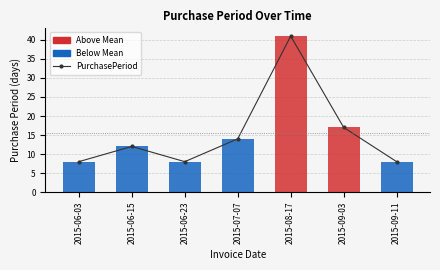

What is the change in value from 2015-06-03 to 2015-07-07?

+6